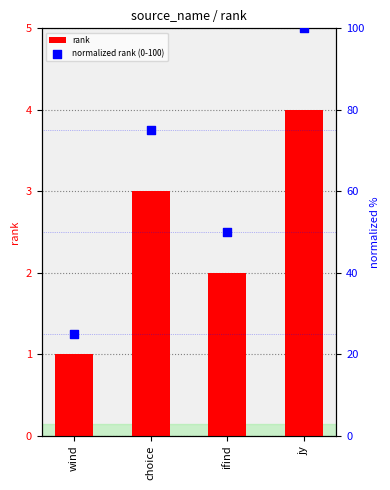

At how many categories does at least one series exceed 19?

4